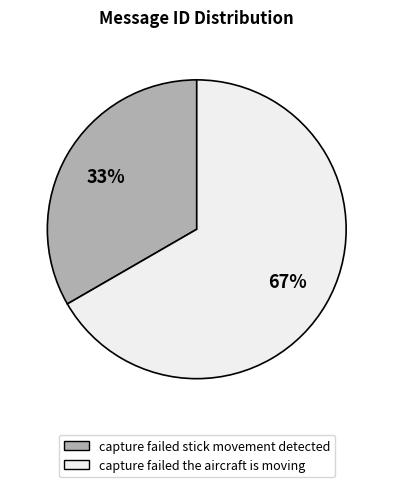

Rank the categories by value from lowest to highest.

capture failed stick movement detected, capture failed the aircraft is moving